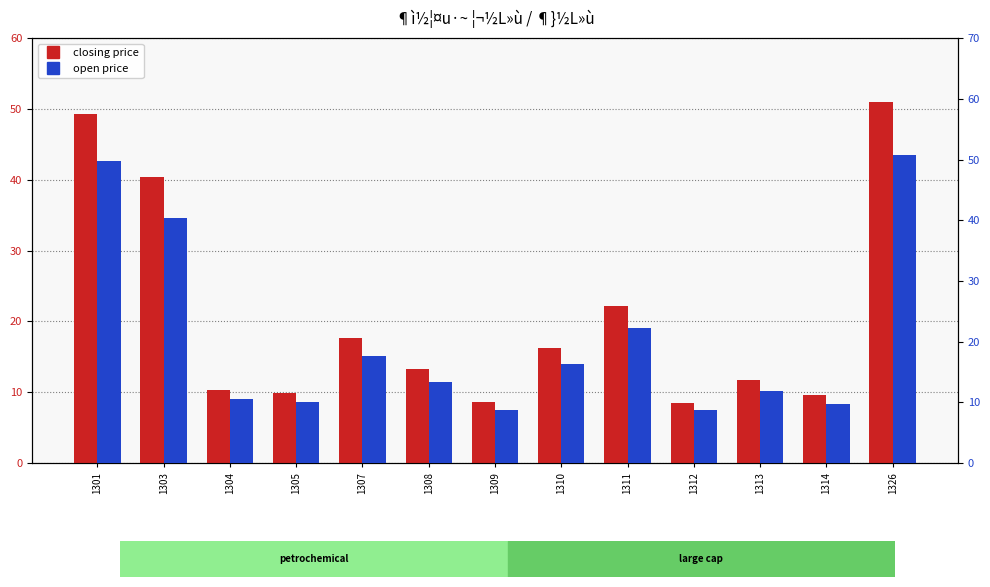

What is the highest value of the closing price series?

51.0